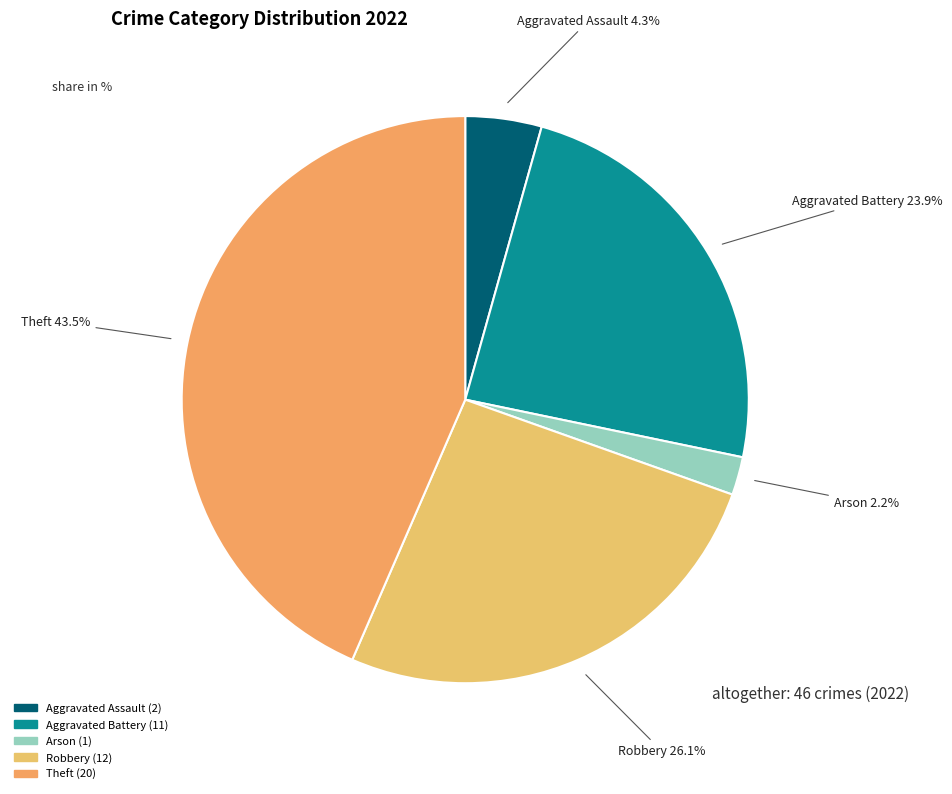

How many slices are in this pie chart?

5